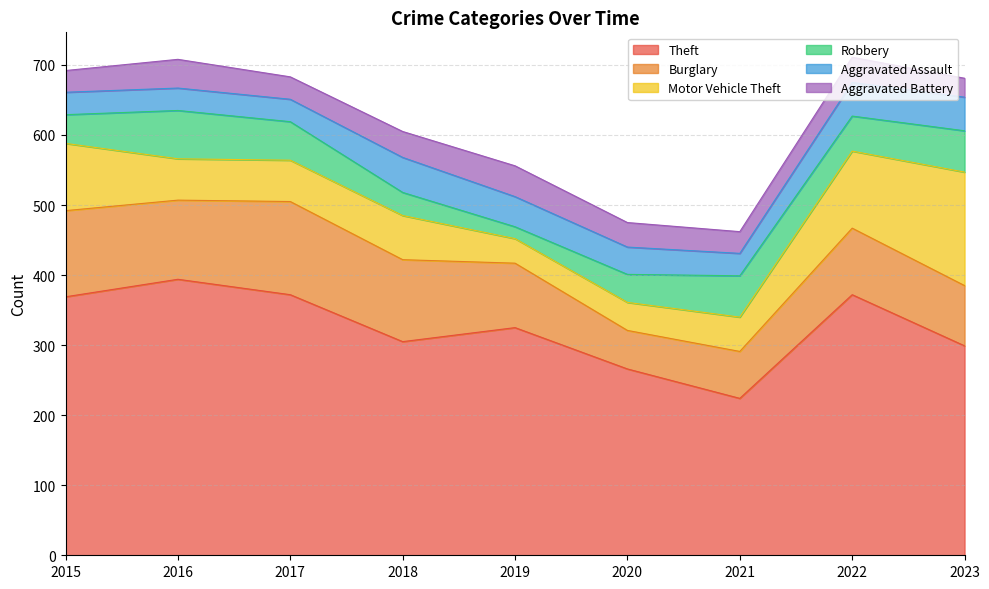

Between 2023 and 2017, which is larger?

2017